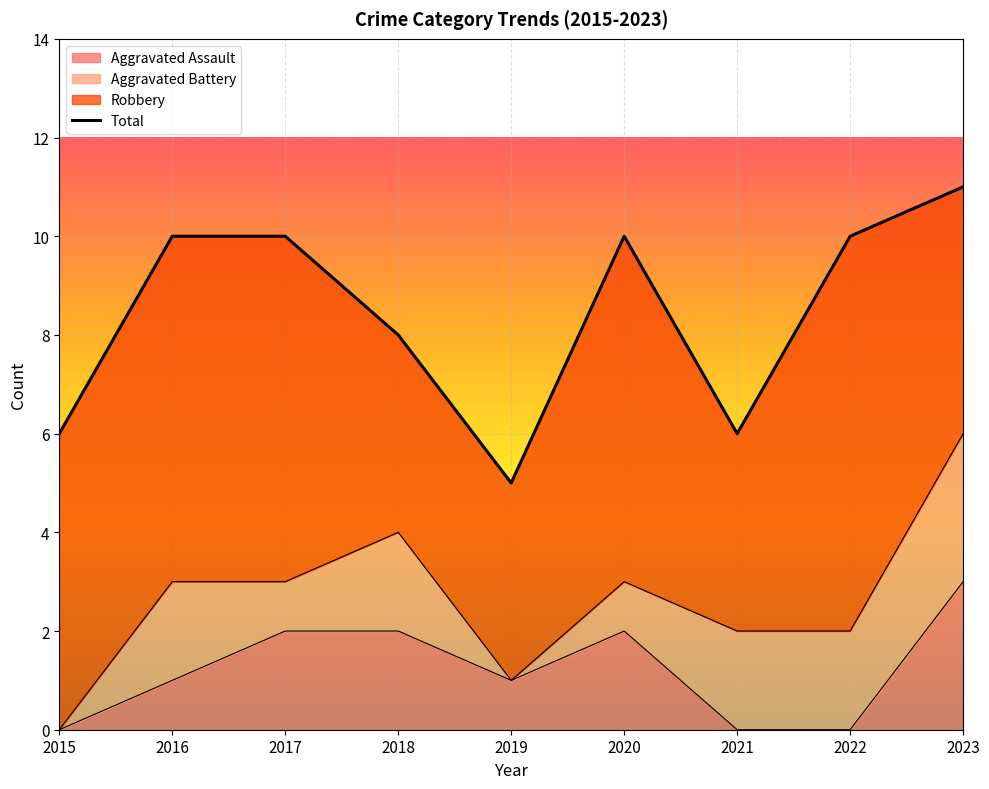

Is it true that the value at 2020 is 10?

True